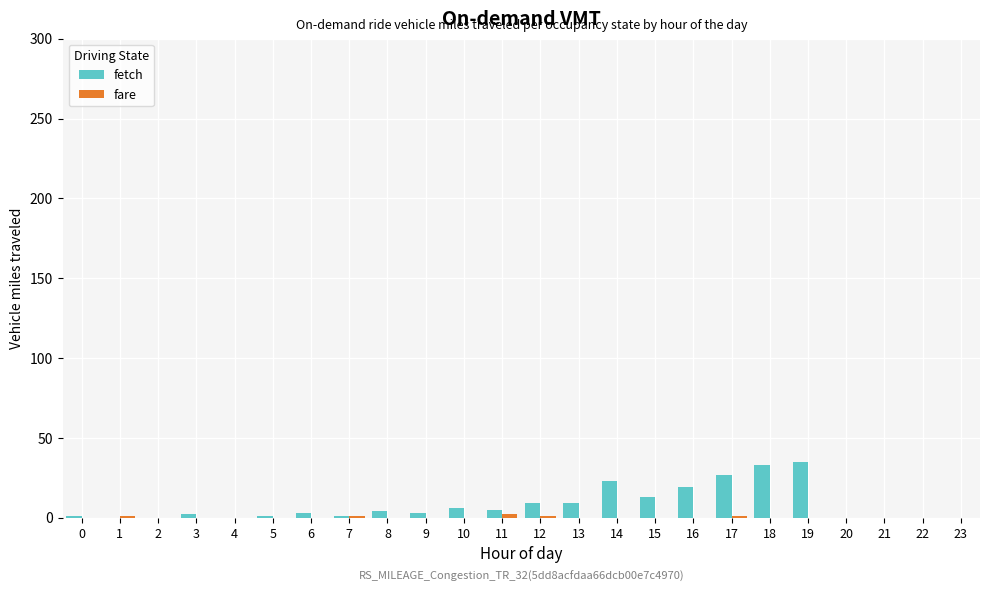

What is the maximum value shown in the chart?

35